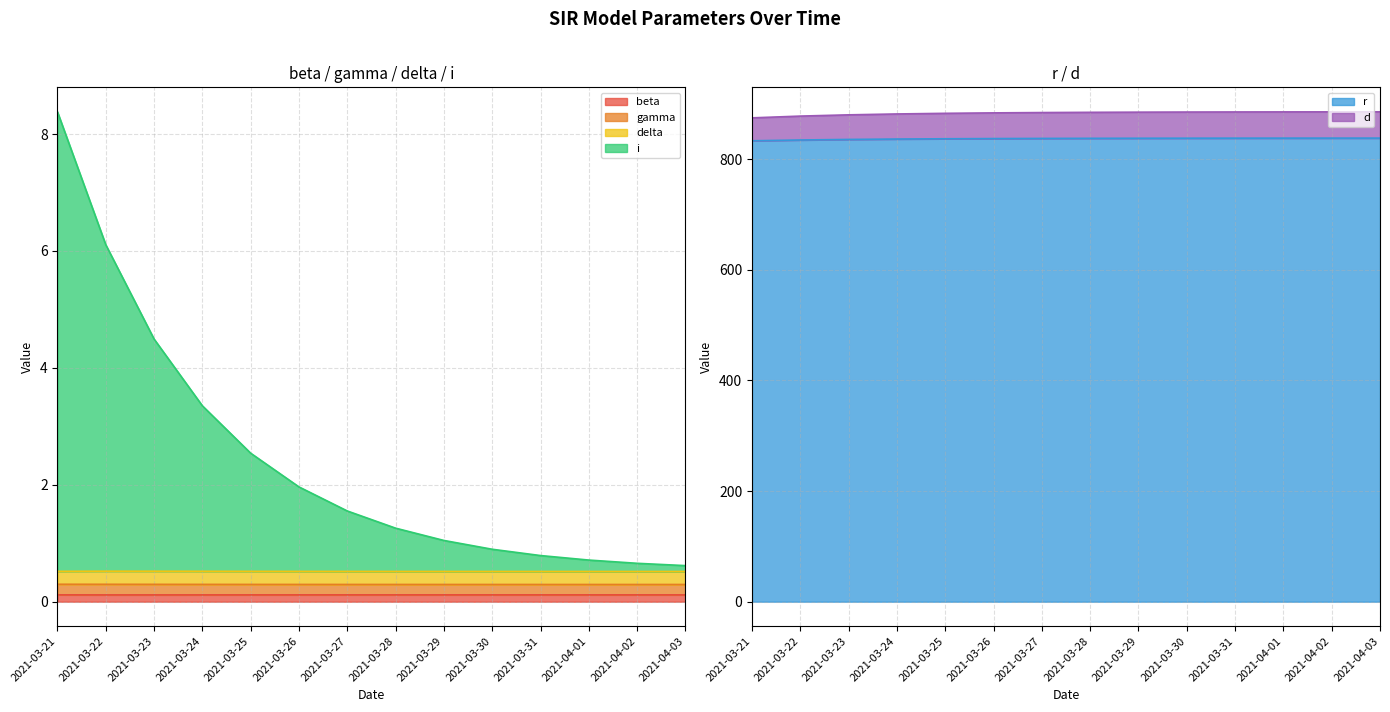

What is the minimum value for r?

833.0